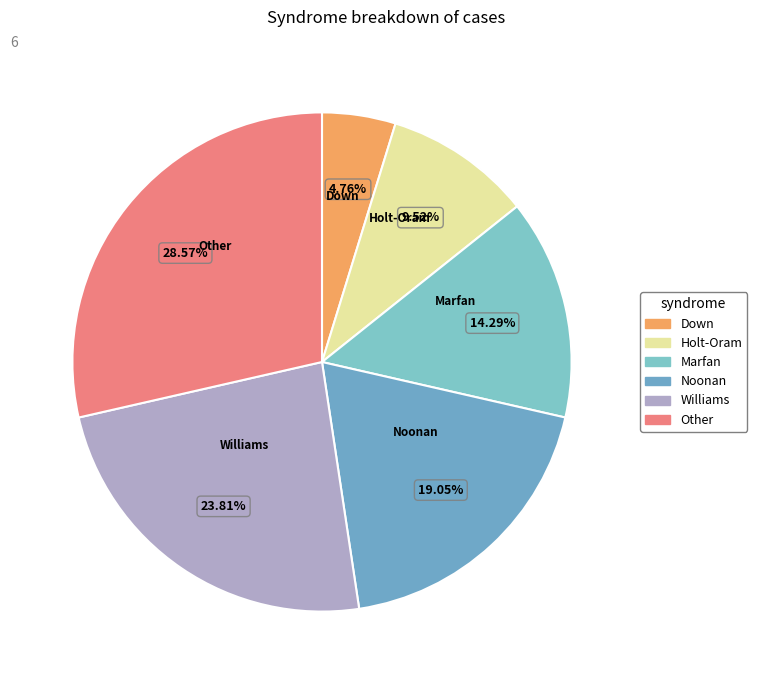

To the nearest percent, what is the average slice percentage?

17%